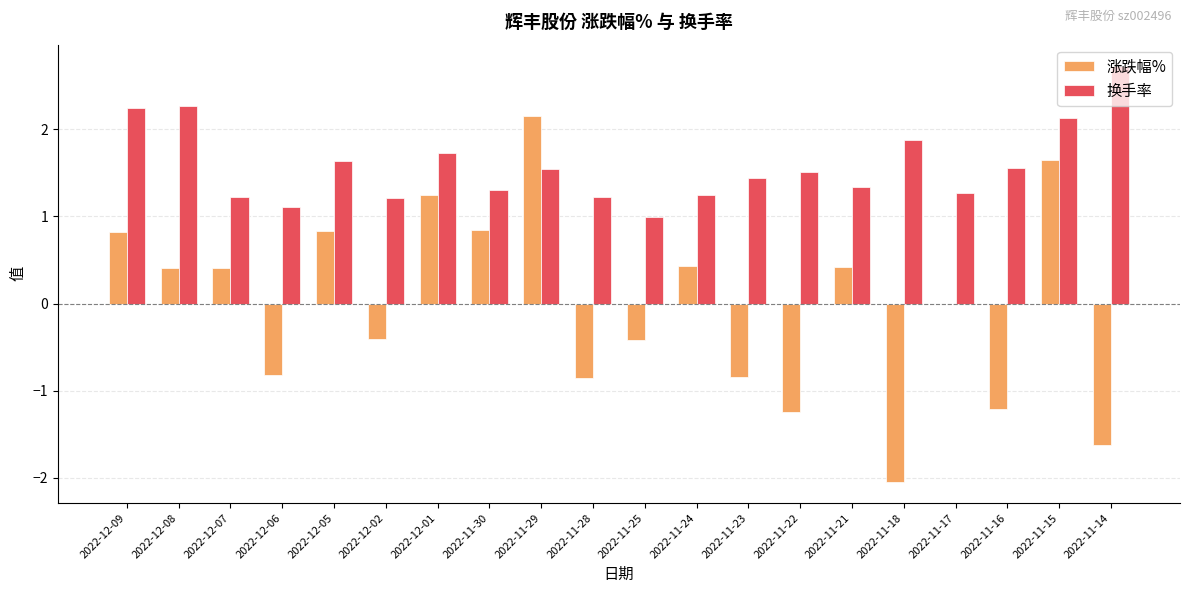

Which series has the largest total across all categories?

换手率